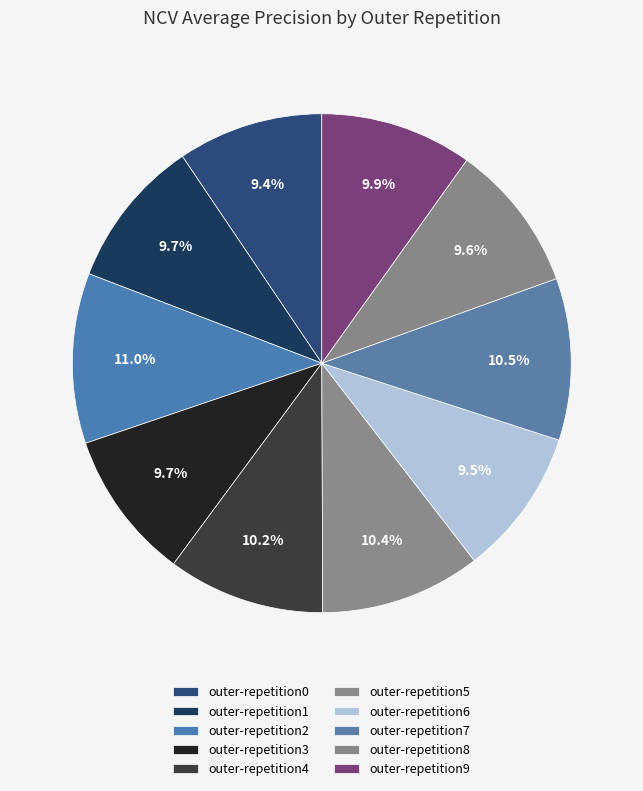

To the nearest percent, what is the combined percentage of outer-repetition8 and outer-repetition2?

21%